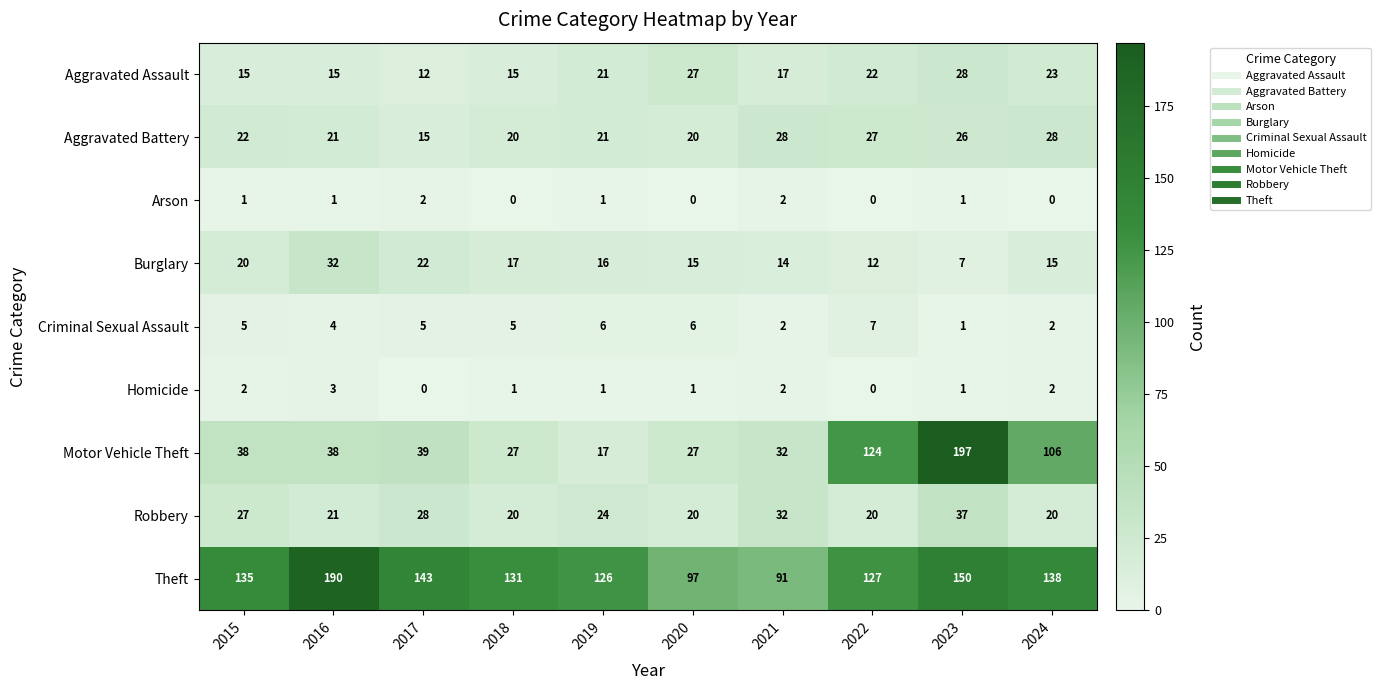

What is the spread (max minus min) of values at 2023?

196